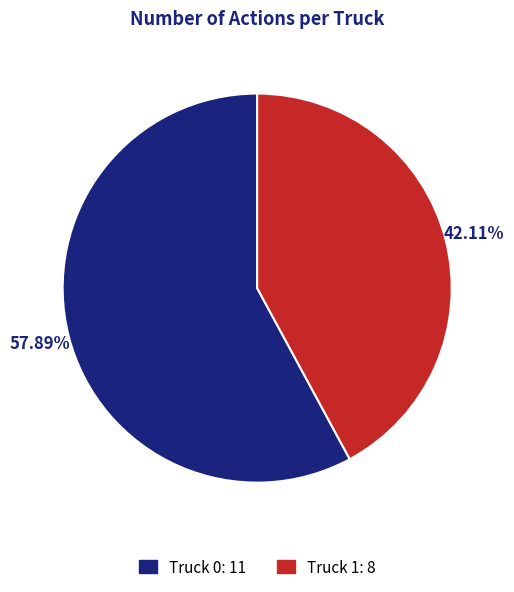

Which category has the smallest portion of the pie?

Truck 1